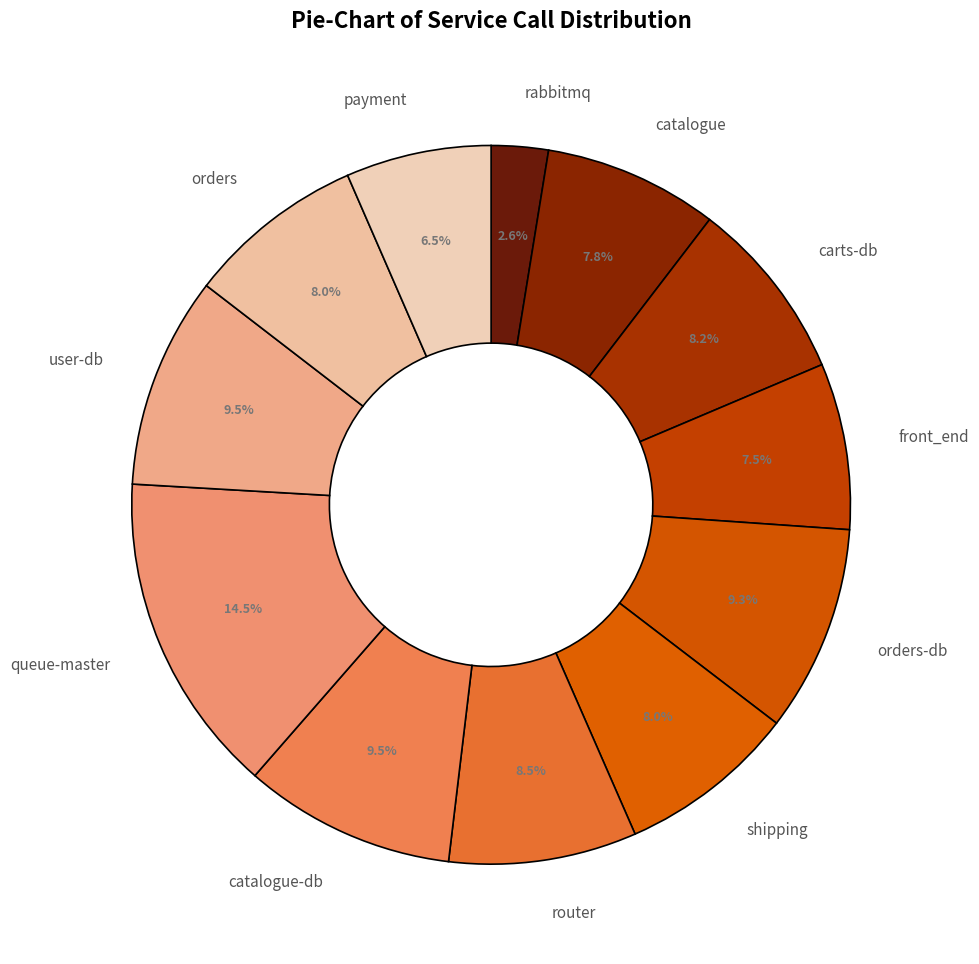

What is the total percentage of user-db and catalogue-db?

19.0%